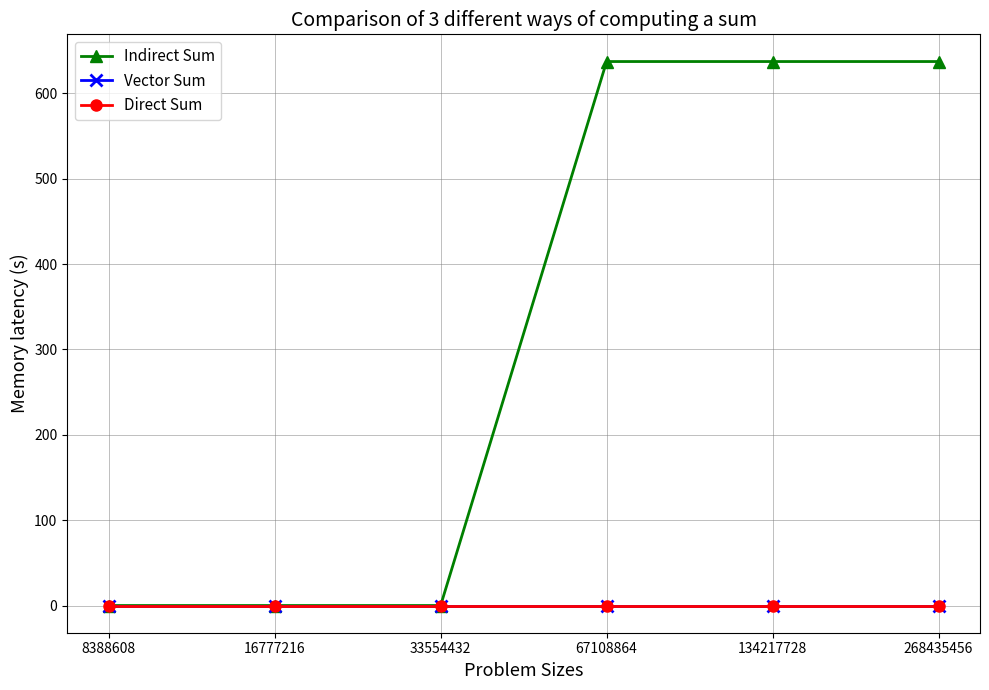

Is the value of Direct Sum at 16777216 greater than the value of Vector Sum at 16777216?

No